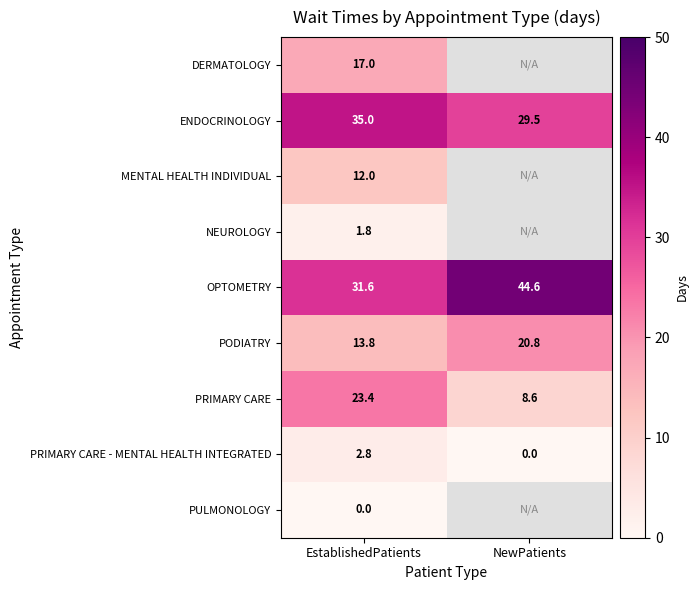

Which category has the lowest value across all series?

NewPatients